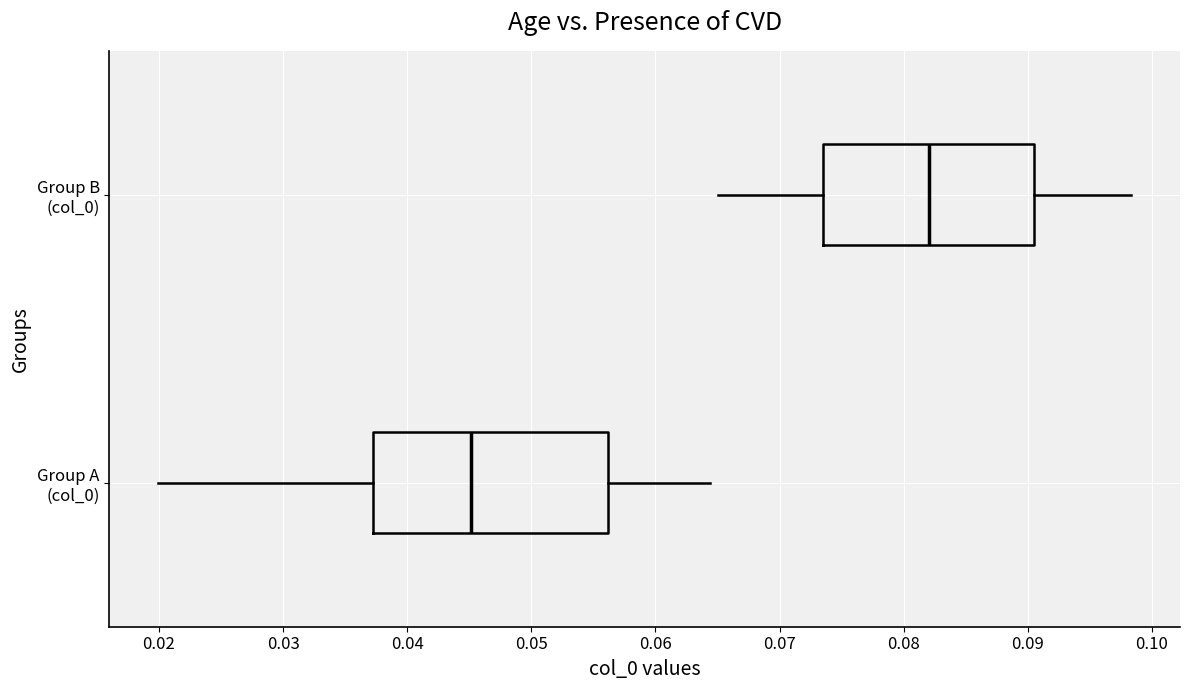

Where does the left whisker of the box for Group A (col_0) end on the x-axis? The values are not printed on the chart, so give them approximately, as read against the axis.

0.020